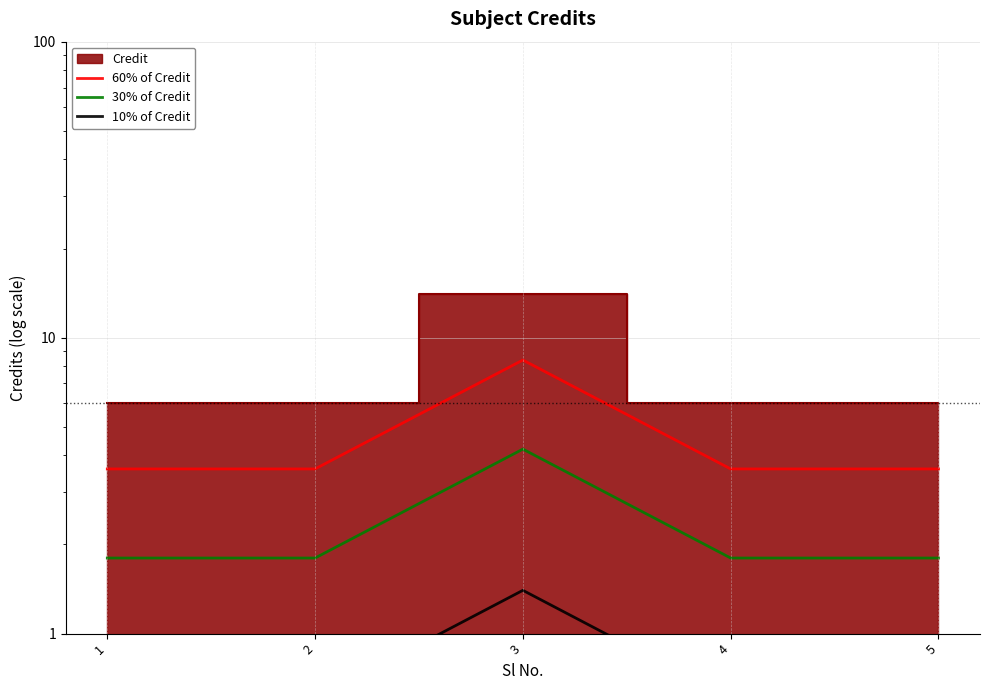

Is this an area chart (filled region under the line)?

No